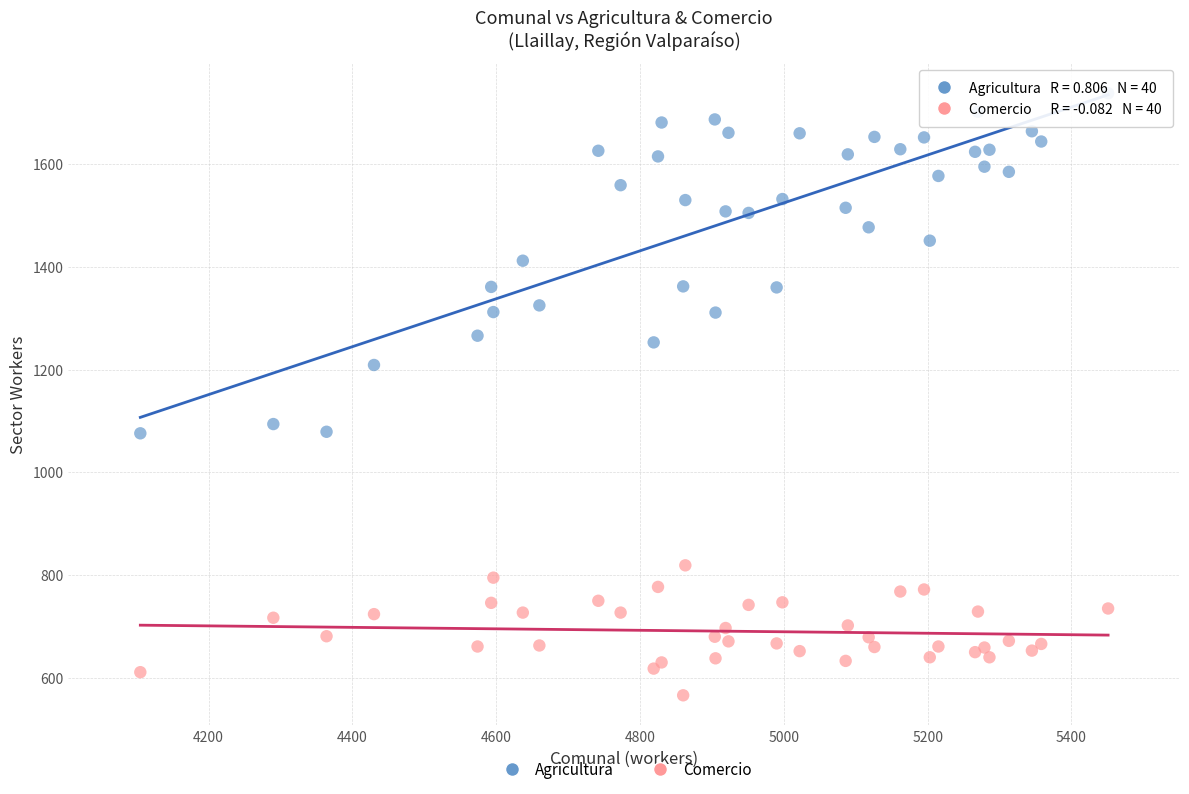

What is the X range (max minus min) for the scatter plot?

1346